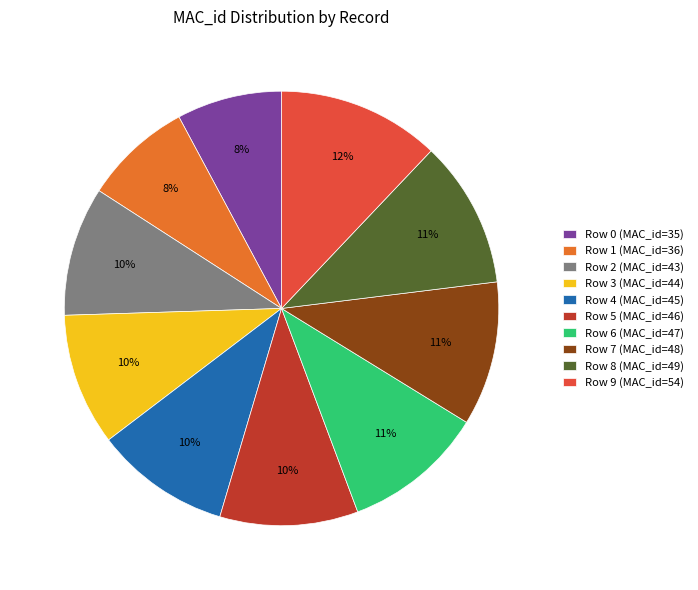

To the nearest percent, what is the difference between the largest and smallest slice percentages?

4%